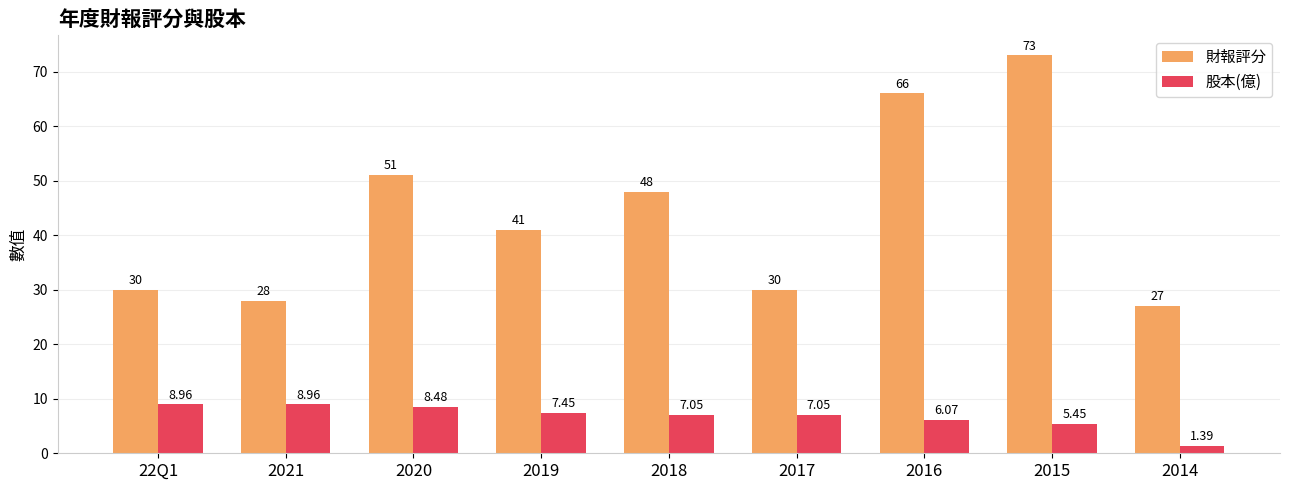

At which category is the sum across all series the highest?

2015